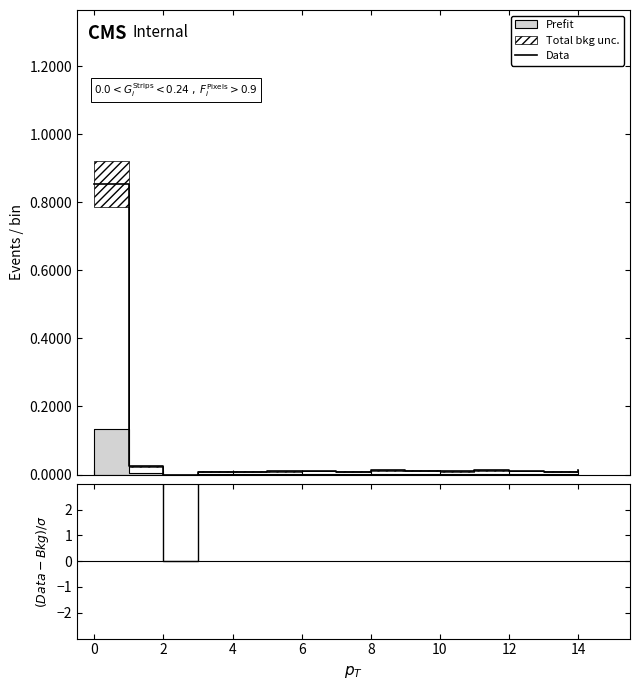

The value of Data at 0 is 1.4. True or false?

False